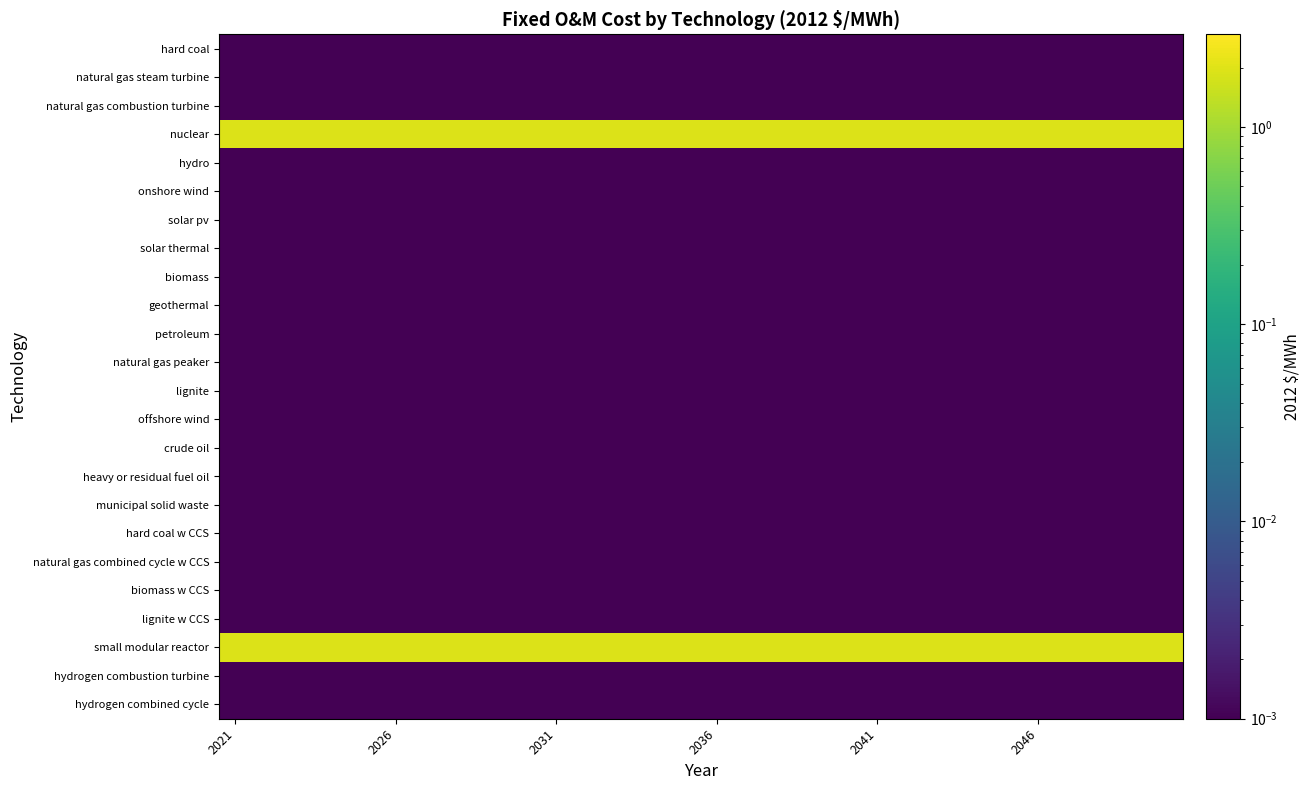

Rank the series by their maximum value, from lowest to highest.

hard coal, natural gas steam turbine, natural gas combustion turbine, hydro, onshore wind, solar pv, solar thermal, biomass, geothermal, petroleum, natural gas peaker, lignite, offshore wind, crude oil, heavy or residual fuel oil, municipal solid waste, hard coal w CCS, natural gas combined cycle w CCS, biomass w CCS, lignite w CCS, hydrogen combustion turbine, hydrogen combined cycle, nuclear, small modular reactor